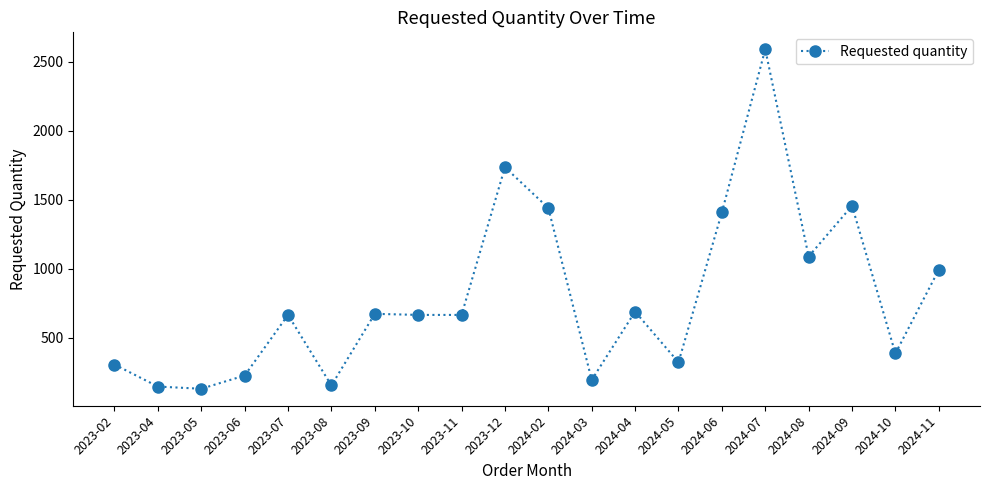

What is the difference between the second highest and minimum values?

1608